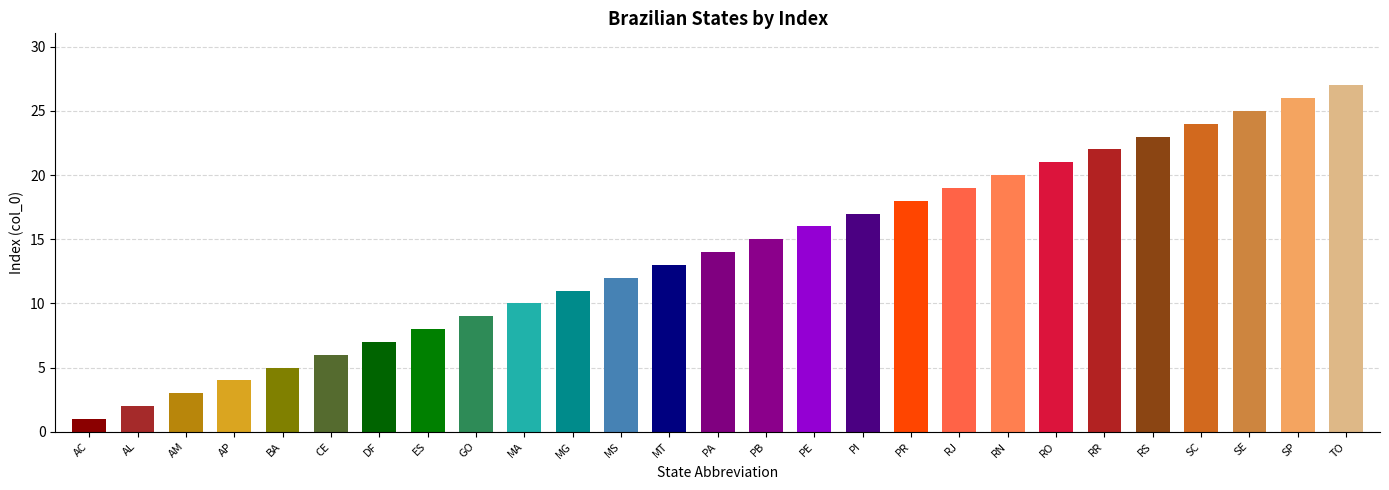

Reading left to right, transcribe all the data shown in this chart.

AC=1	AL=2	AM=3	AP=4	BA=5	CE=6	DF=7	ES=8	GO=9	MA=10	MG=11	MS=12	MT=13	PA=14	PB=15	PE=16	PI=17	PR=18	RJ=19	RN=20	RO=21	RR=22	RS=23	SC=24	SE=25	SP=26	TO=27